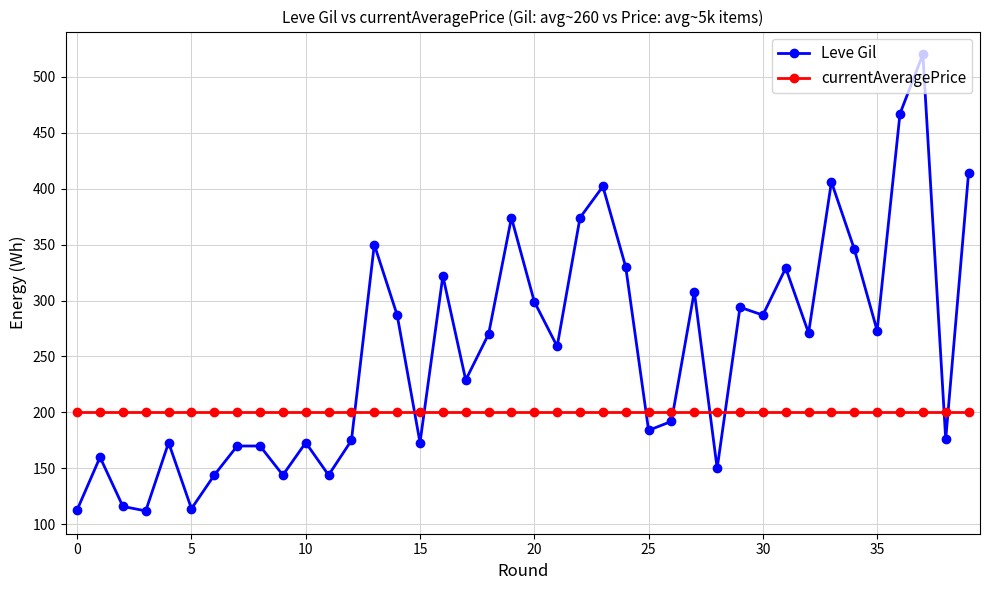

List the series in order of their overall mean, lowest first.

currentAveragePrice, Leve Gil